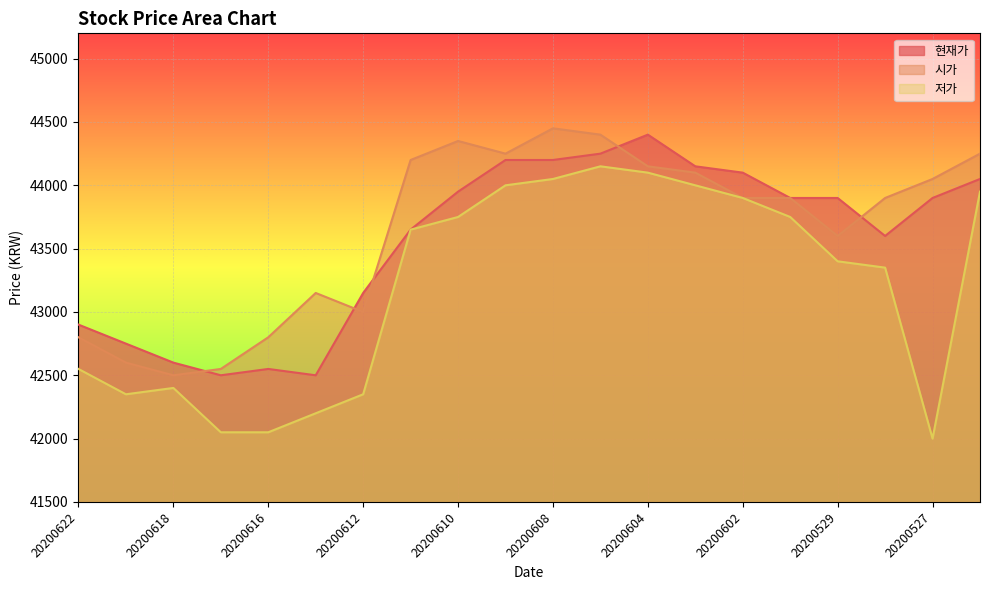

What is the highest value of the 시가 series?

44450